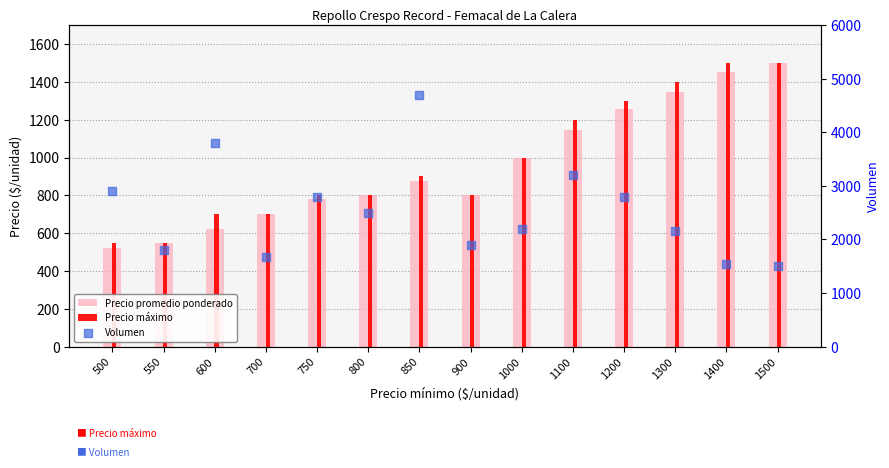

What is the total value across all series at 500?

3971